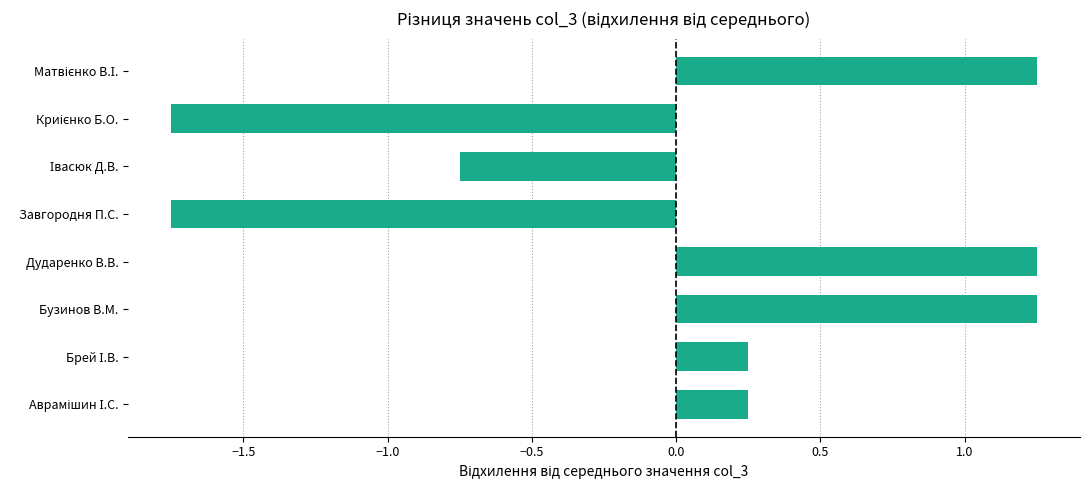

How many values are above zero?

5